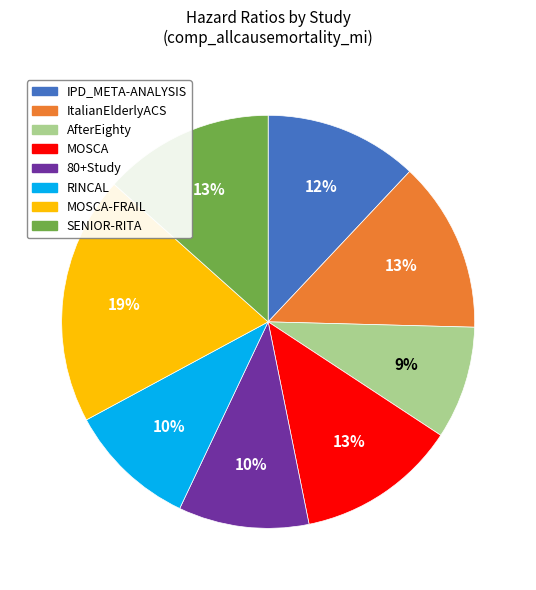

How many segments does this pie chart have?

8